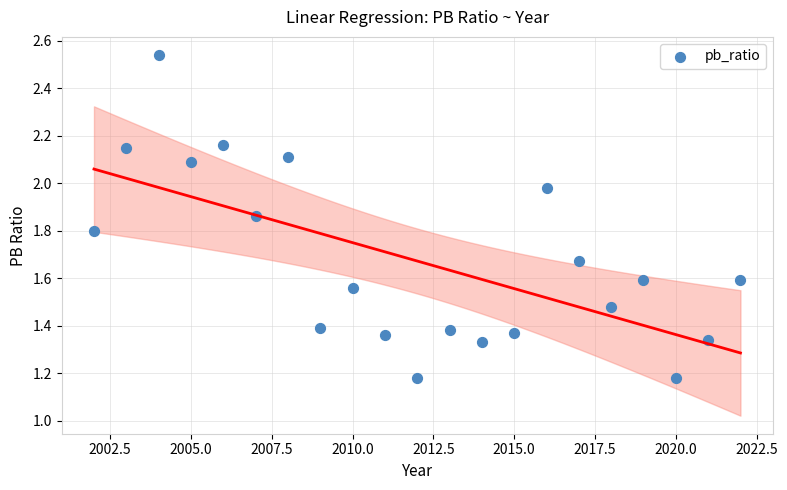

What is the range of X values (max minus min)?

20.0